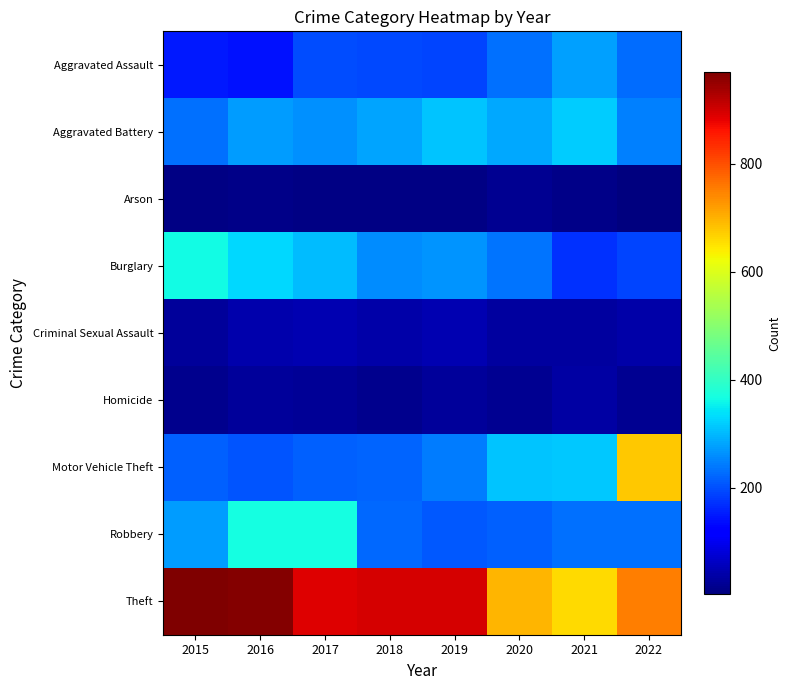

At which category is the sum across all series the highest?

2022